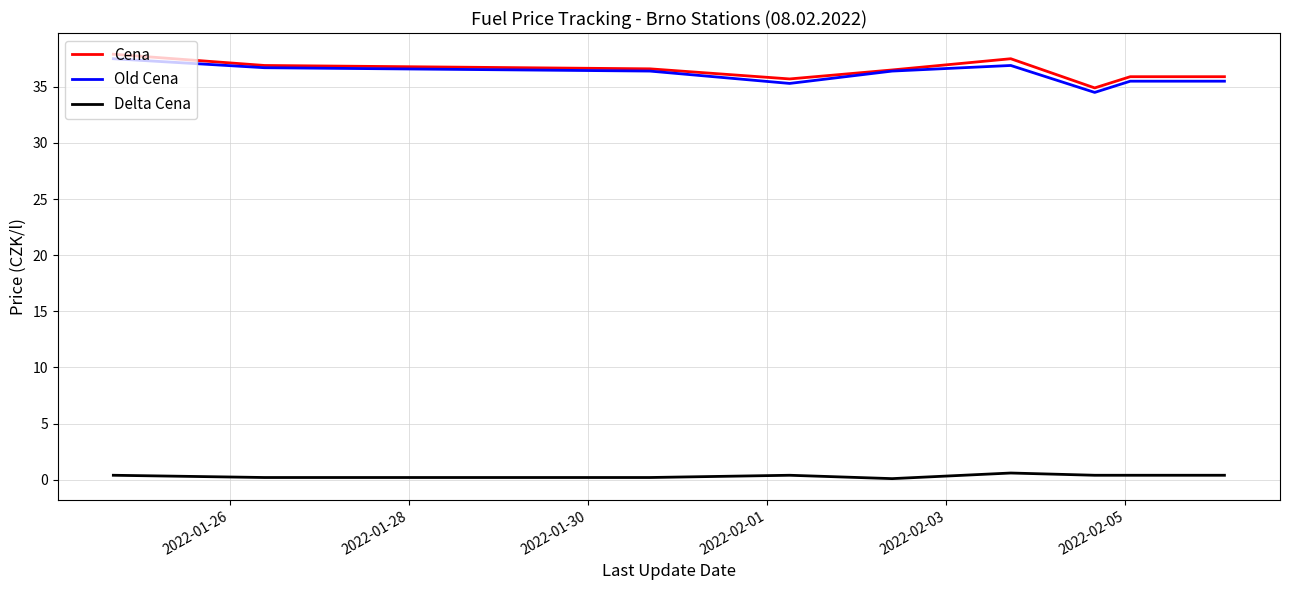

What is the minimum value for Cena?

34.9